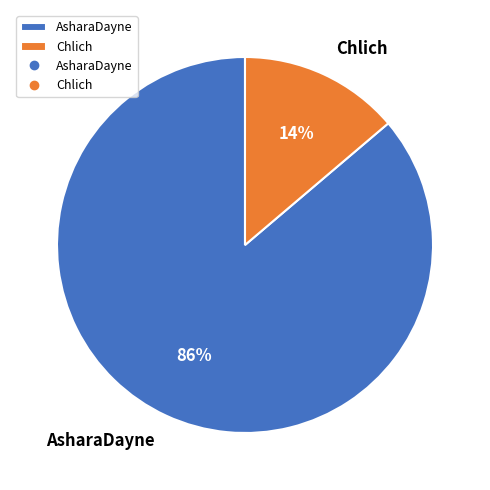

To the nearest percent, what portion does AsharaDayne represent?

86%